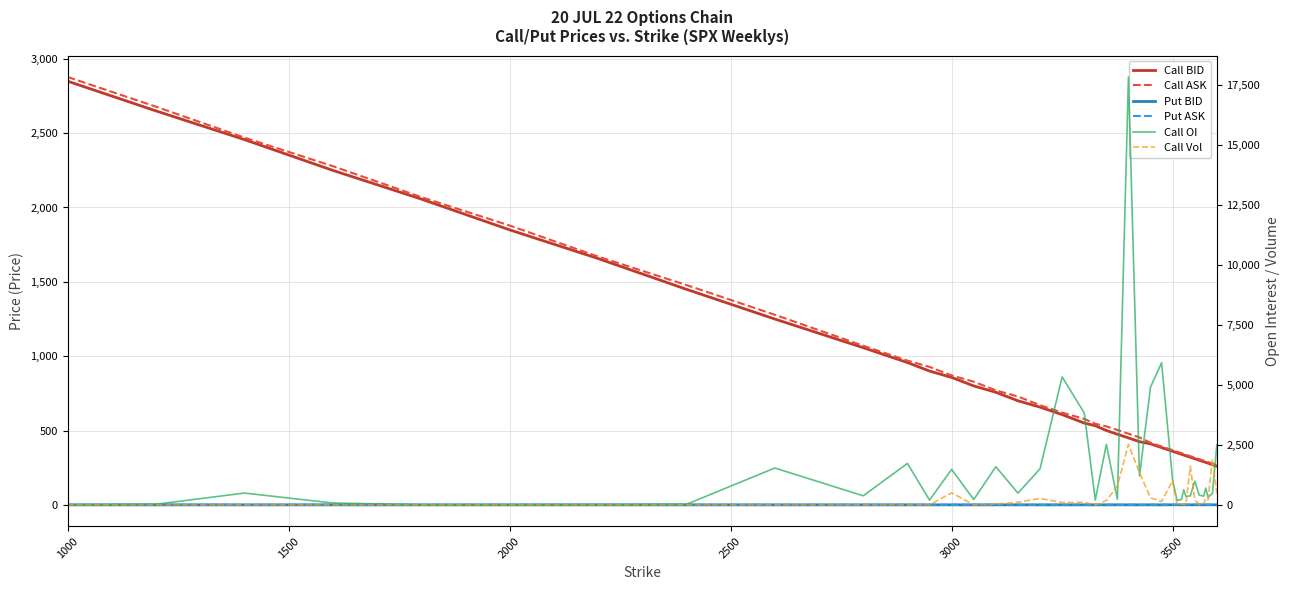

How many distinct data groups are displayed?

6